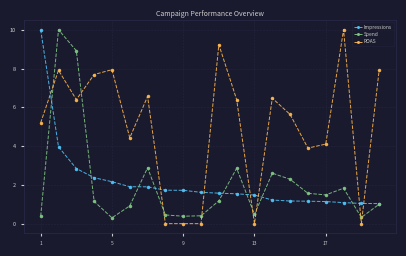

True or false: Spend and Impressions cross at least once.

True